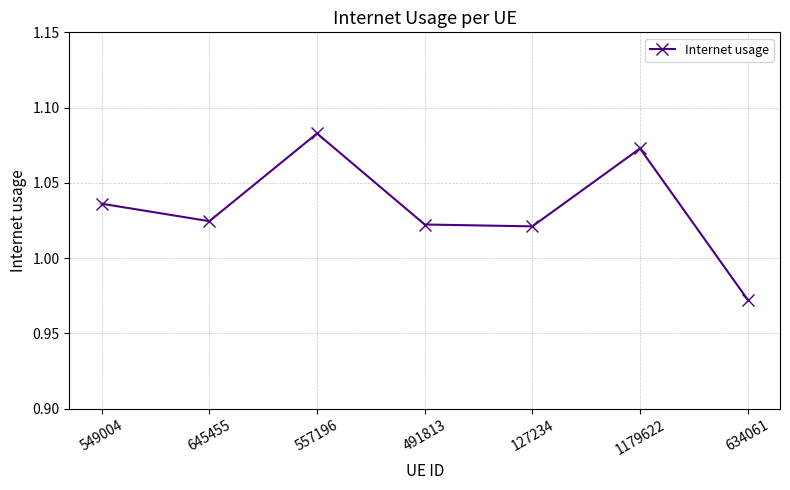

Count the number of data series in this chart.

1